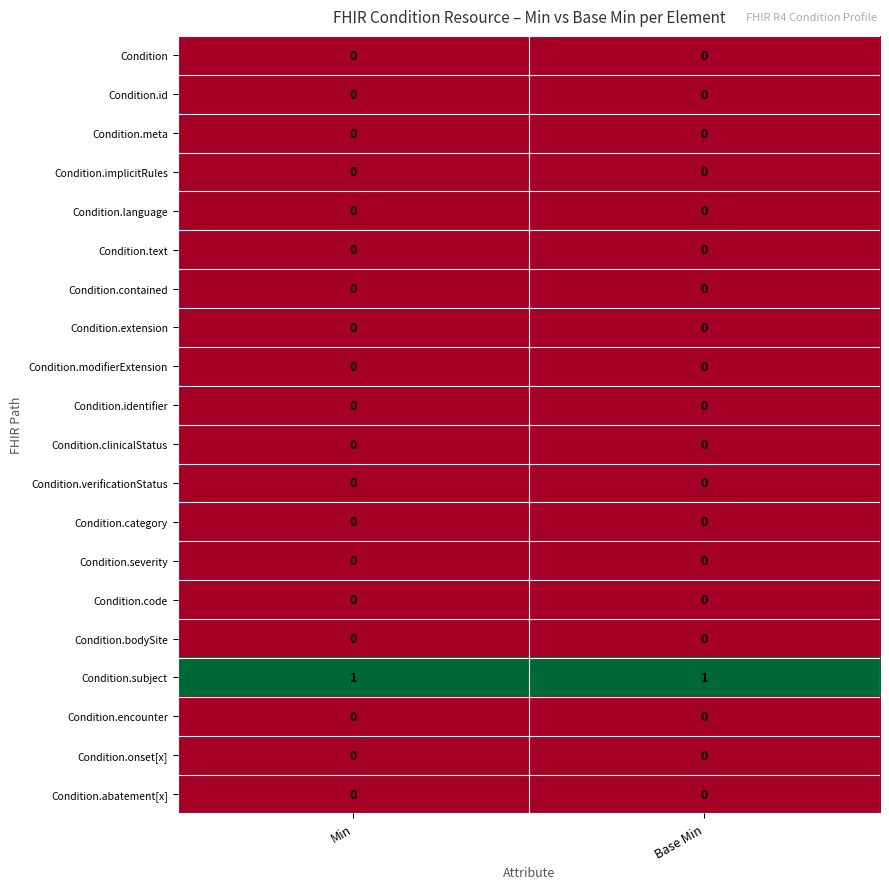

The value of Condition.encounter at Base Min is 0. True or false?

True